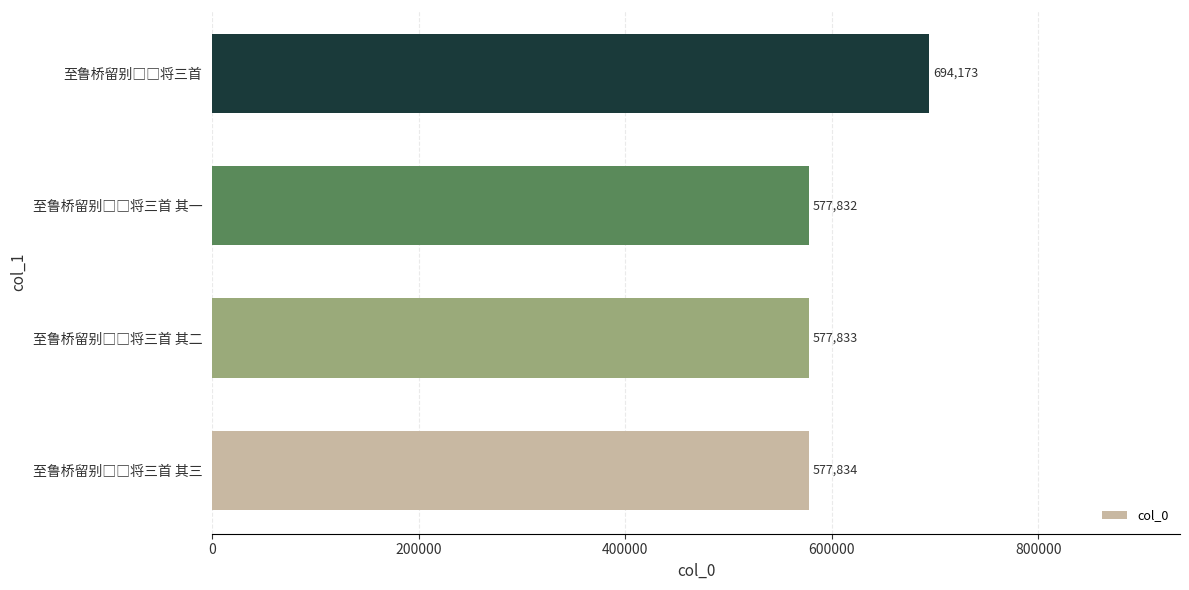

Reading bottom to top, what are all the values shown in this chart?

577834	577833	577832	694173